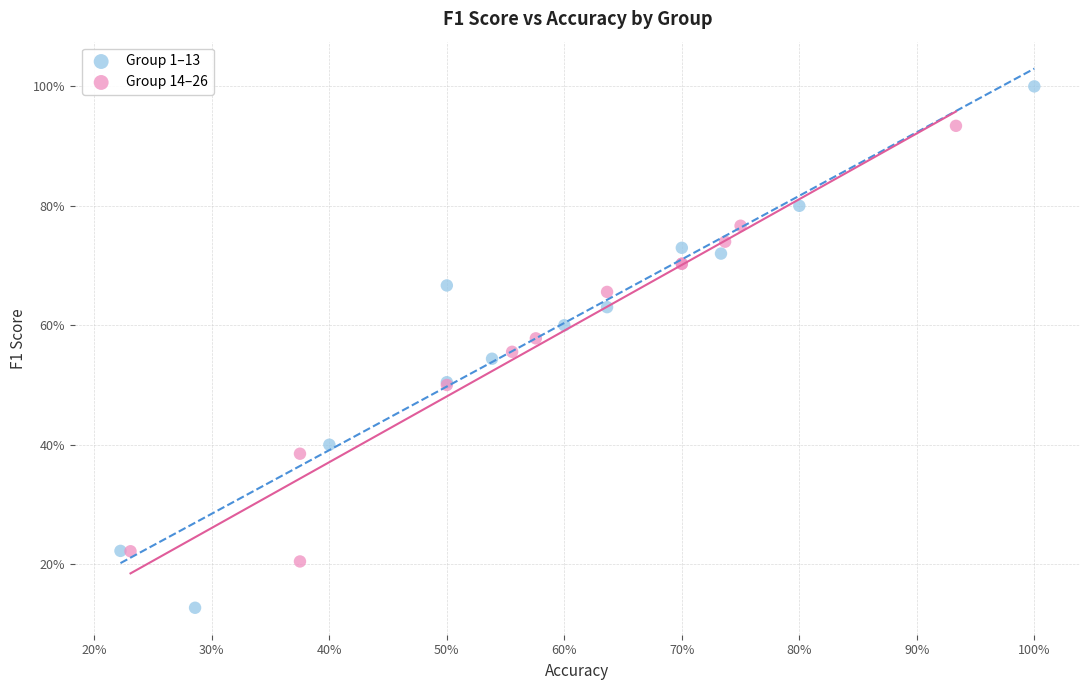

Which series contains the lowest Y value?

Group 1–13